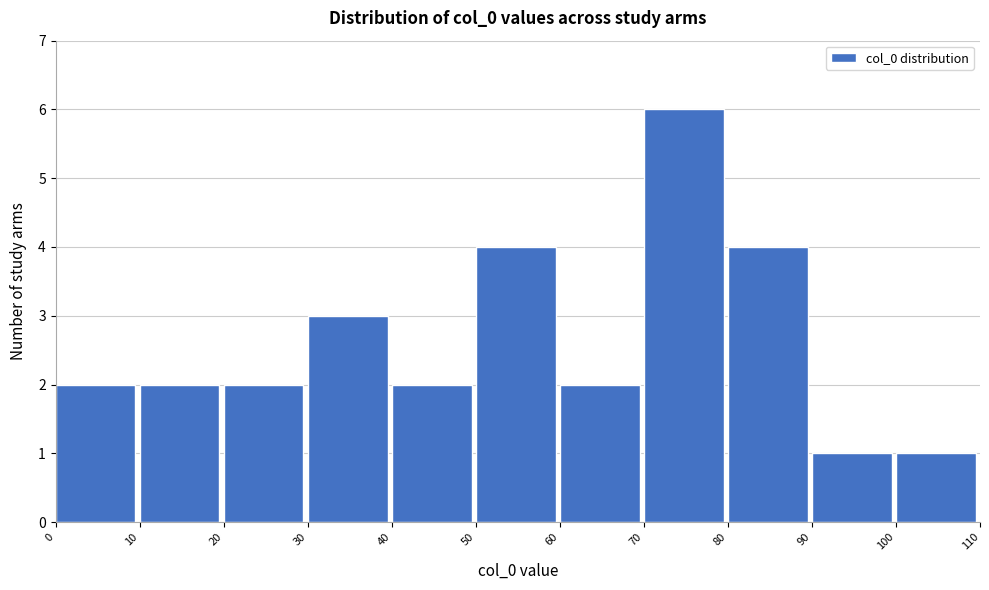

Which range on the x-axis has the tallest bar?

70 to 80